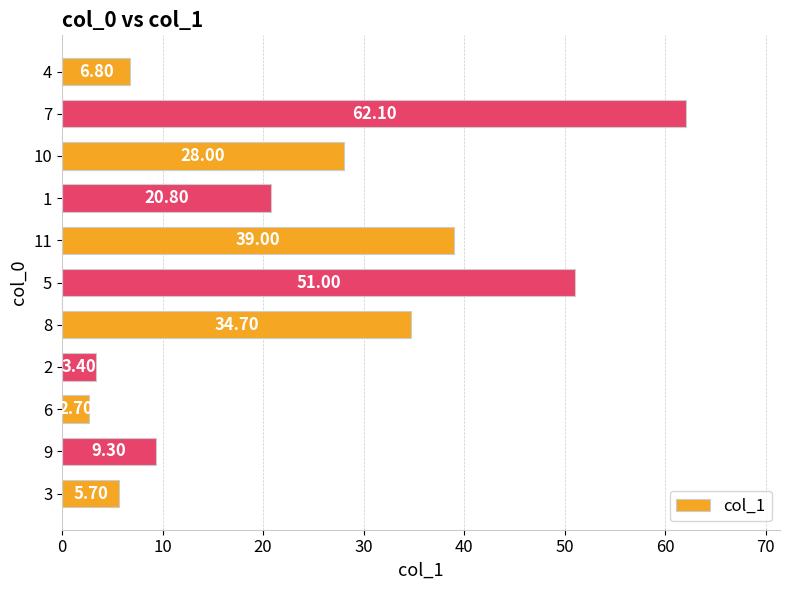

What is the change in value from 6 to 10?

+25.3